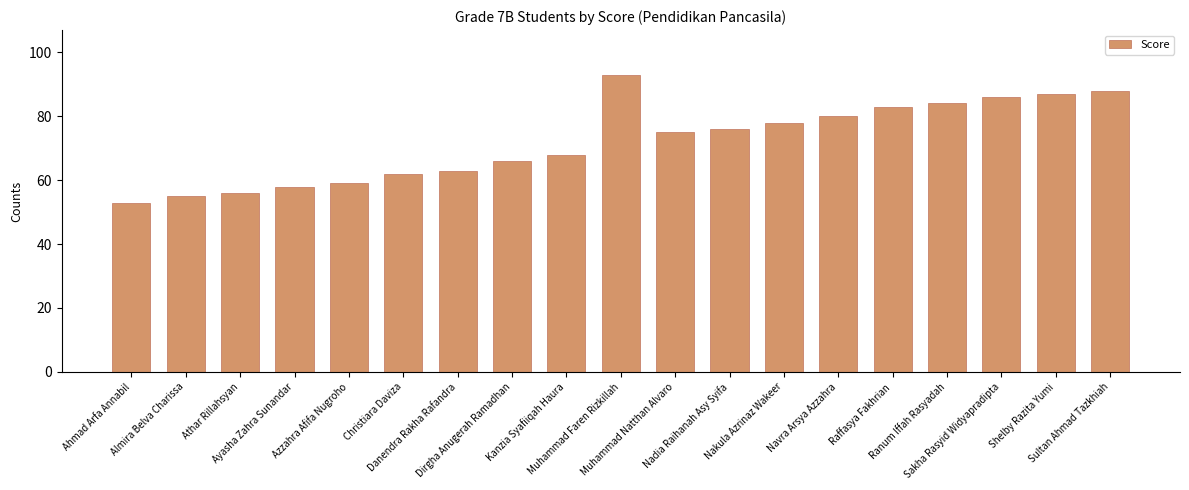

Count the number of data series in this chart.

1